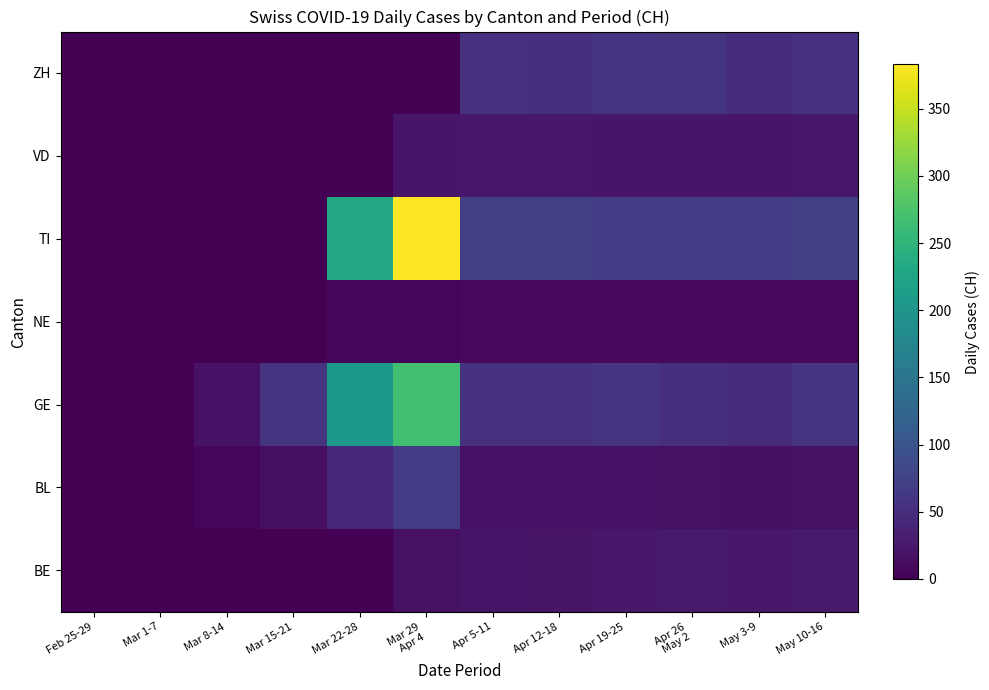

List the series in order of their peak value, lowest first.

NE, VD, BE, ZH, BL, GE, TI